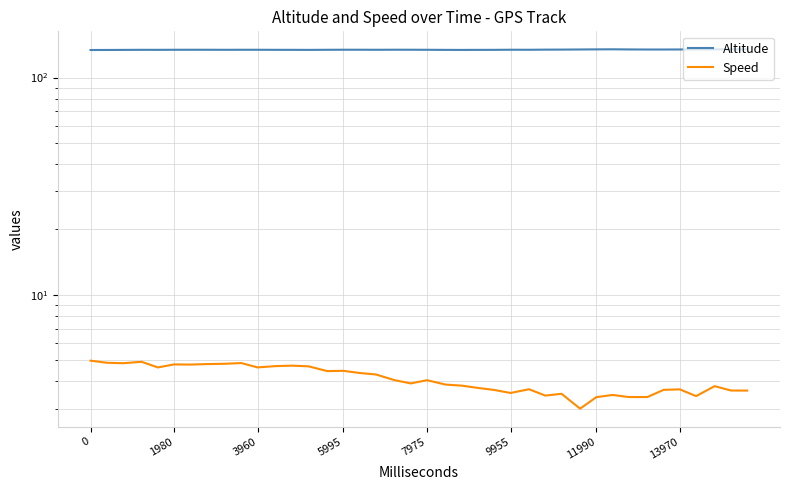

Which series has the largest total across all categories?

Altitude